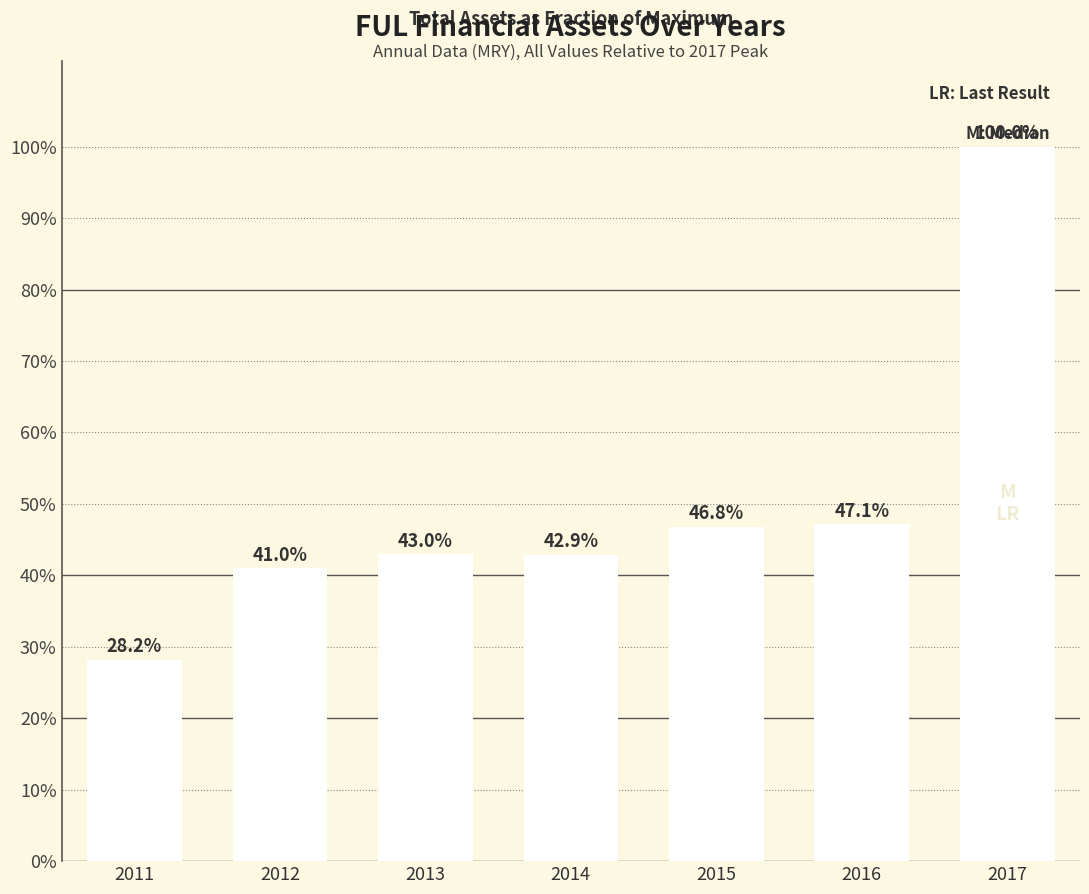

Which has a higher value, 2014 or 2013?

2013